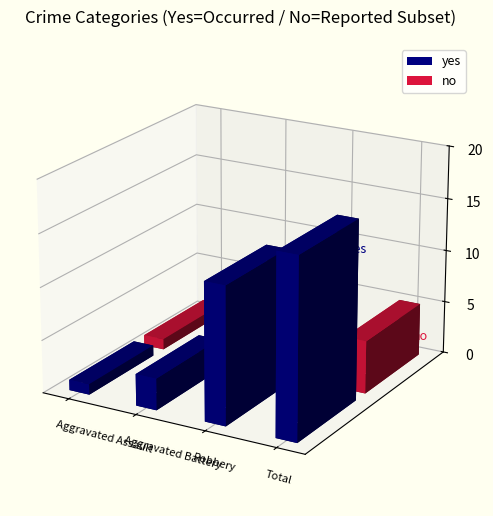

At which category is the sum across all series the highest?

Total